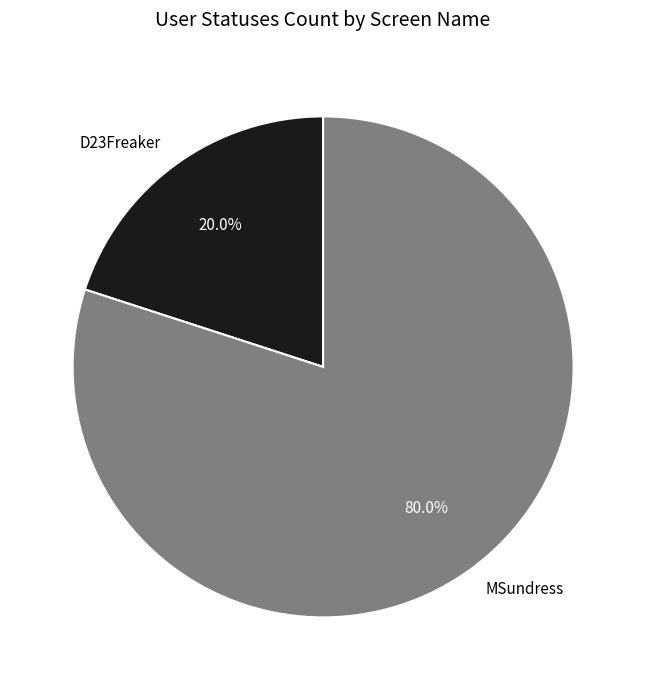

To the nearest percent, what percentage of the pie is D23Freaker?

20%